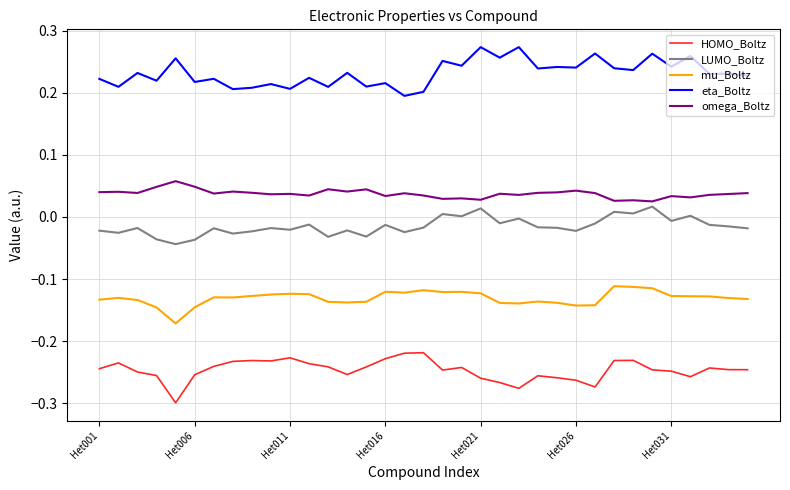

True or false: LUMO_Boltz and eta_Boltz intersect in this chart.

False